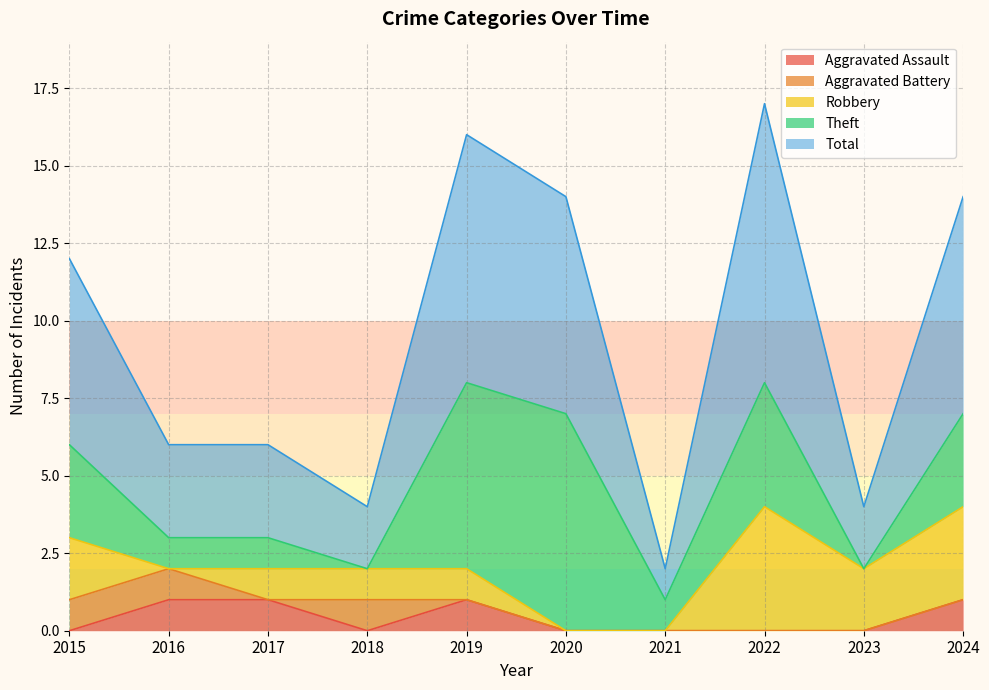

True or false: Total has a value of 1 at 2018.

False